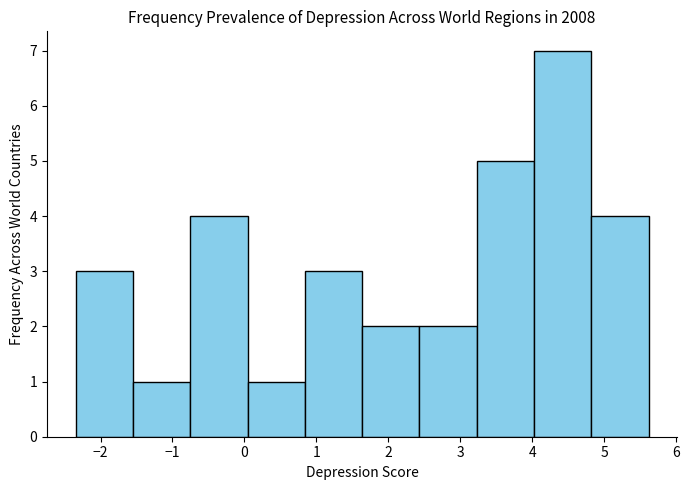

What is the height of the bar covering -2.3 to -1.5 on the x-axis? Neither the bar edges nor the heights are printed on the chart, so give them approximately, as read against the axes.

3